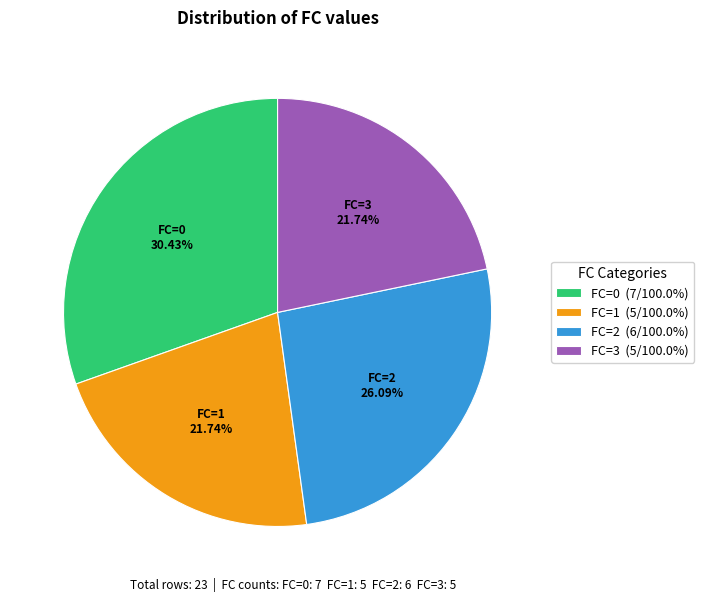

Does FC=0 represent more than half of the total?

No